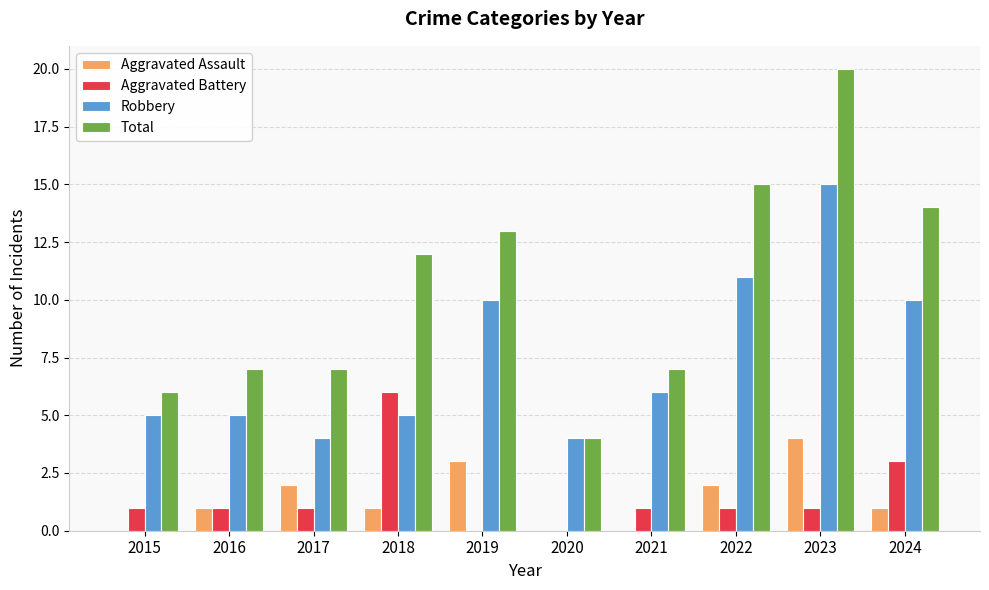

The value of Aggravated Battery at 2024 is 3. True or false?

True